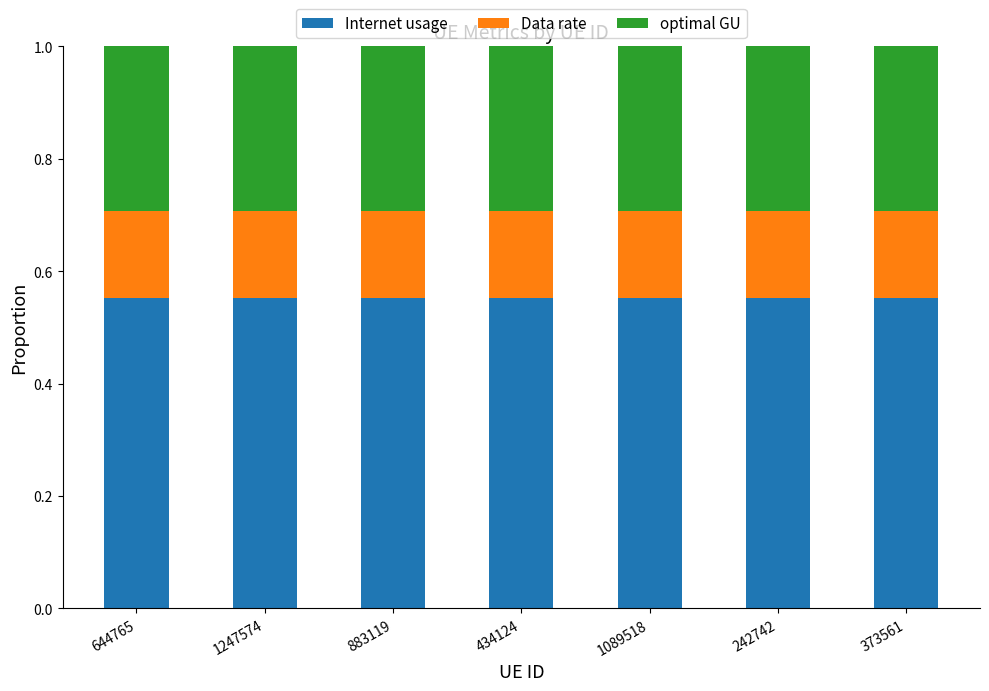

Count the Internet usage values in the range 0 to 1.

7